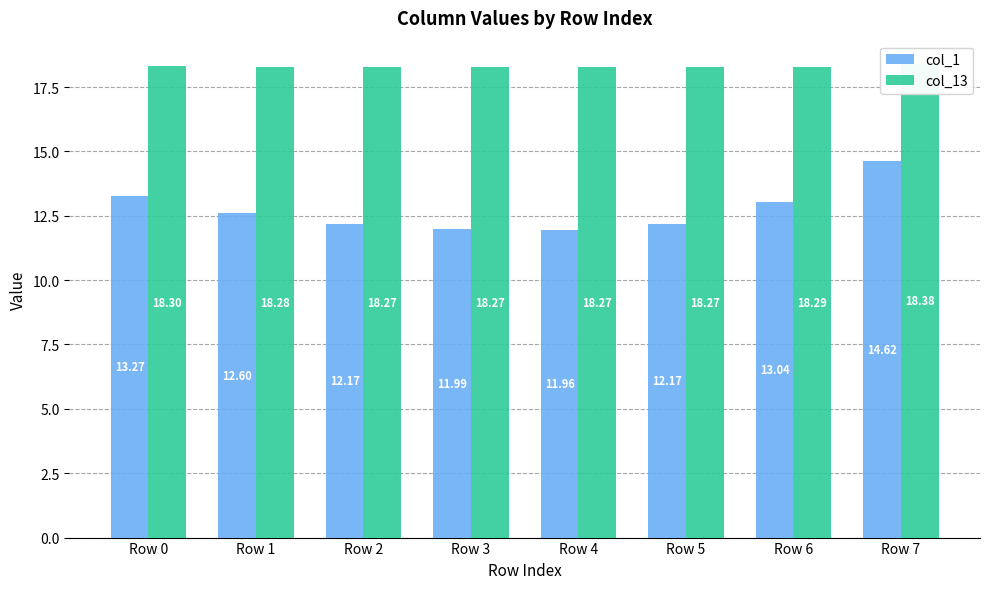

What is the difference between the maximum and minimum values in the col_1 series?

2.7